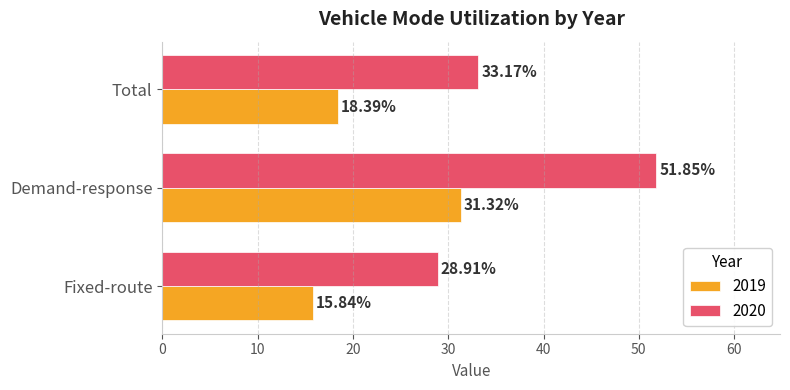

What is the difference between the maximum and minimum values in the 2020 series?

22.9